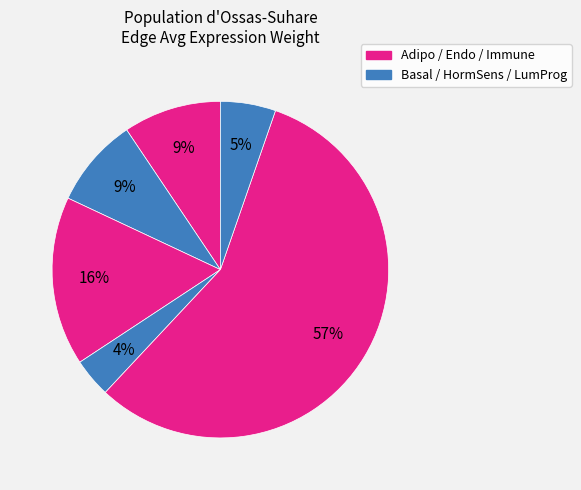

How many slices are in this pie chart?

6